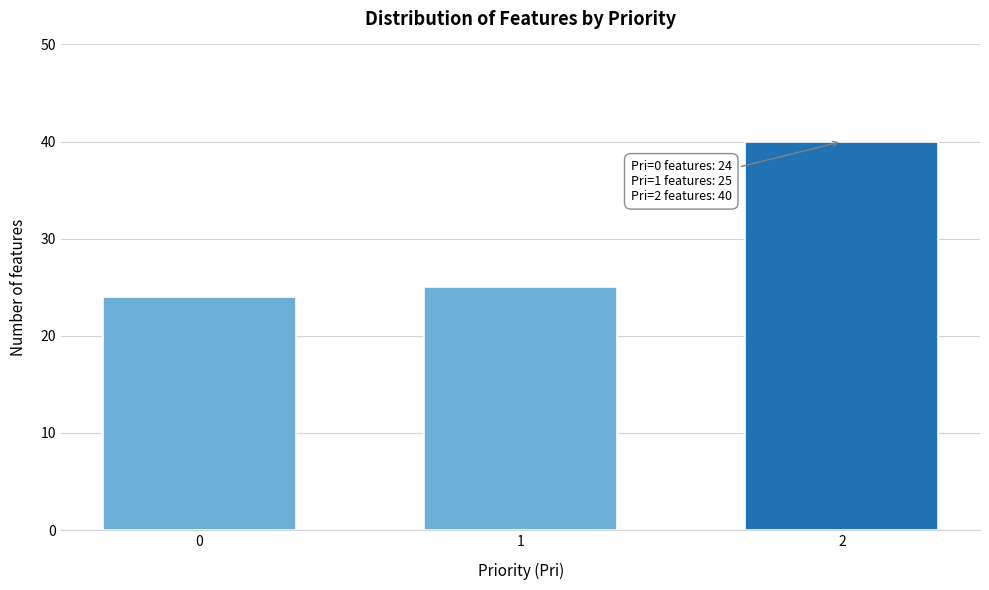

Reading right to left, extract all data points from this chart.

2=40	1=25	0=24